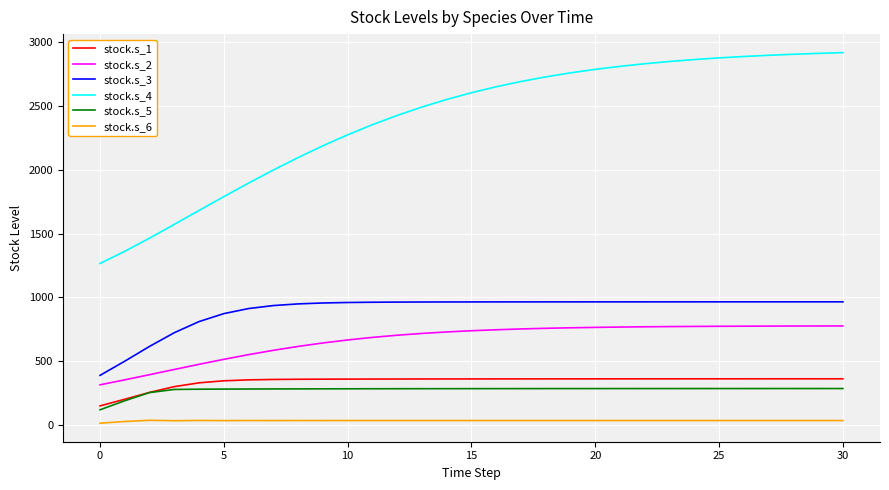

Rank the series by their maximum value, from lowest to highest.

stock.s_6, stock.s_5, stock.s_1, stock.s_2, stock.s_3, stock.s_4